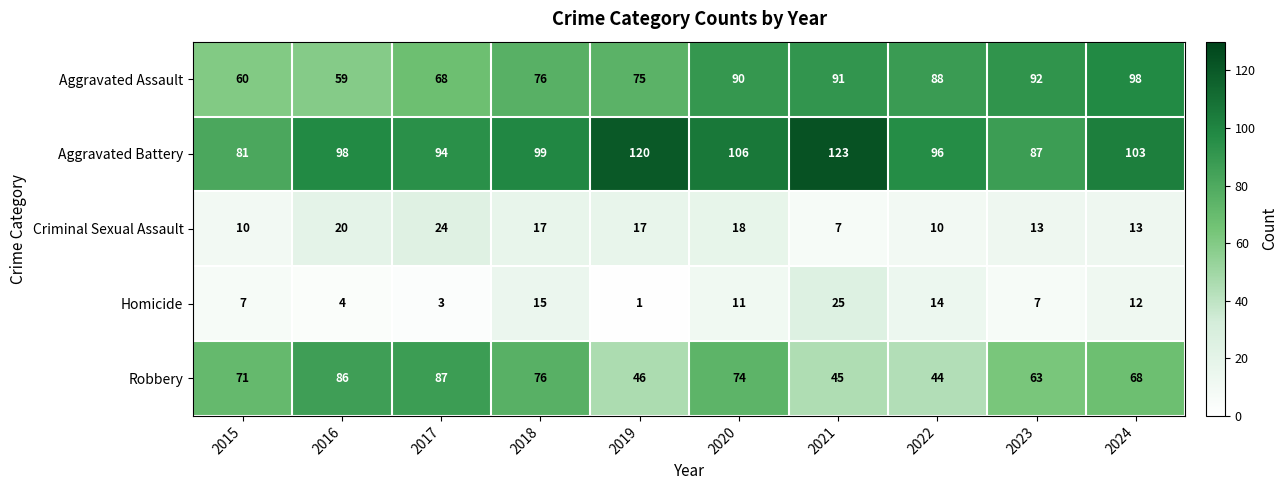

Which series changed the most between 2016 and 2017?

Aggravated Assault